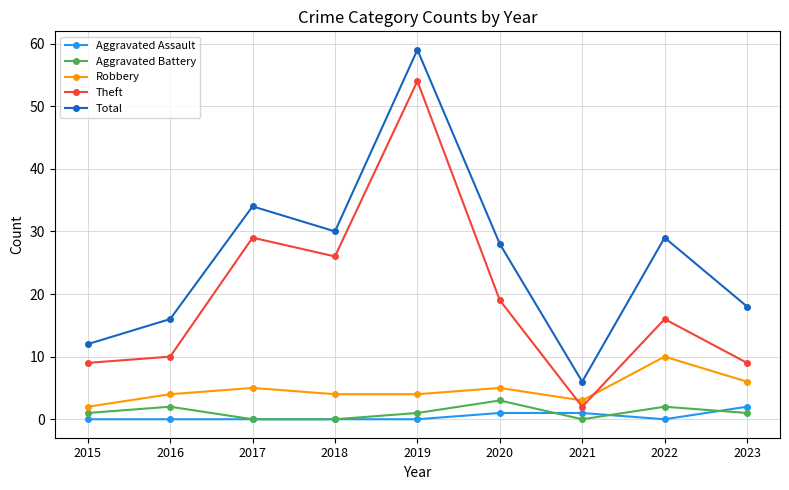

How many data points does each series have?

9